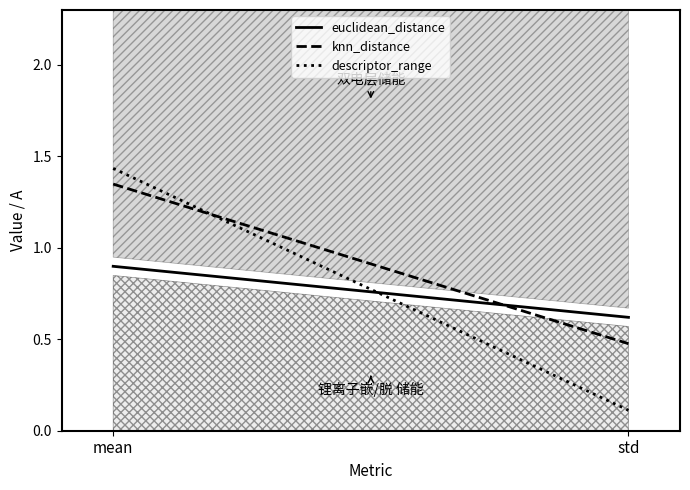

The descriptor_range series shows 1.0 at mean. True or false?

False